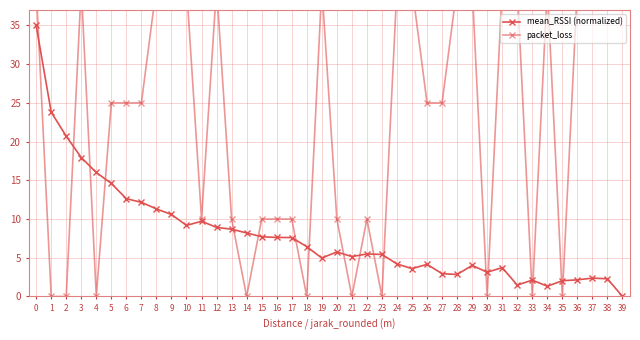

Which series has the largest total across all categories?

packet_loss